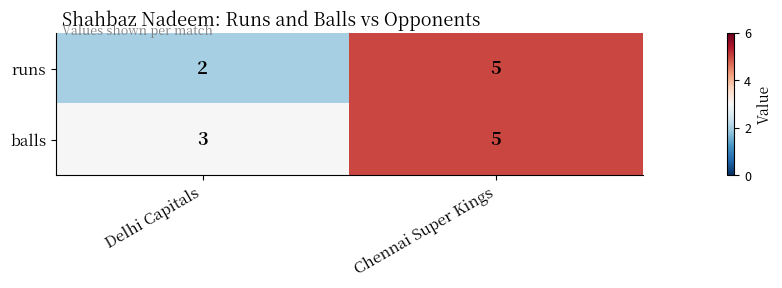

What is the approximate value of balls at Delhi Capitals?

3